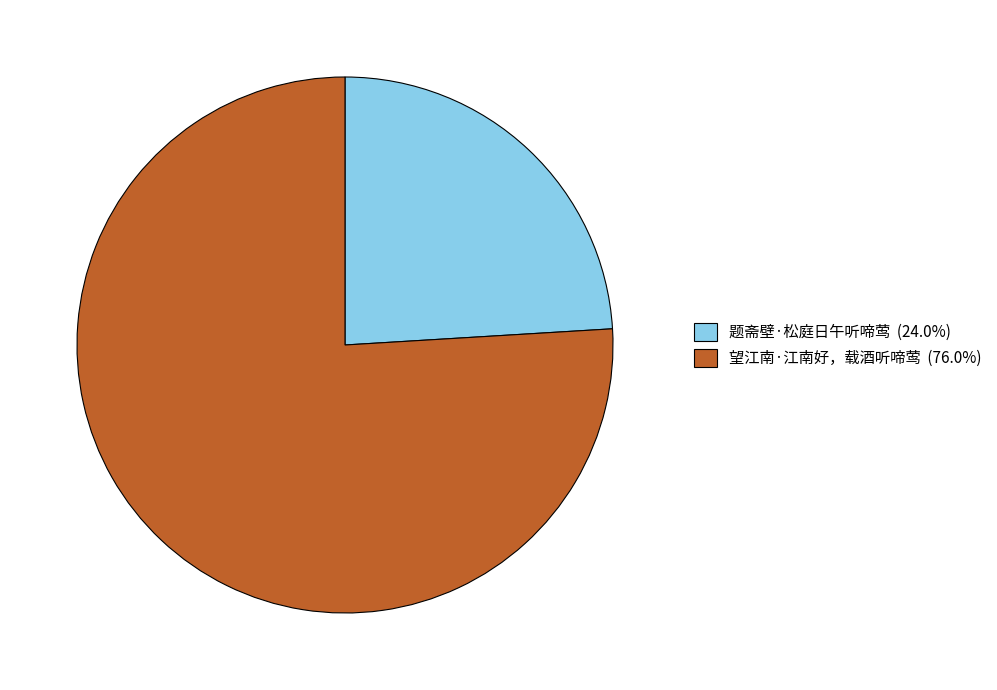

Is the sum of 题斋壁·松庭日午听啼莺 (24.0%) and 望江南·江南好，载酒听啼莺 (76.0%) greater than half?

Yes